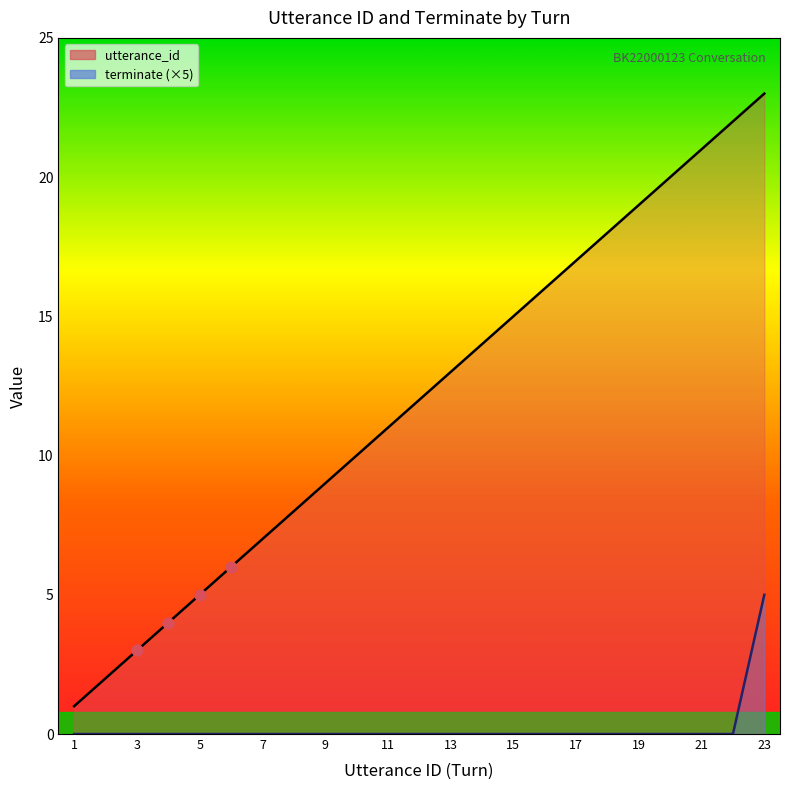

At how many categories does at least one series exceed 9?

14